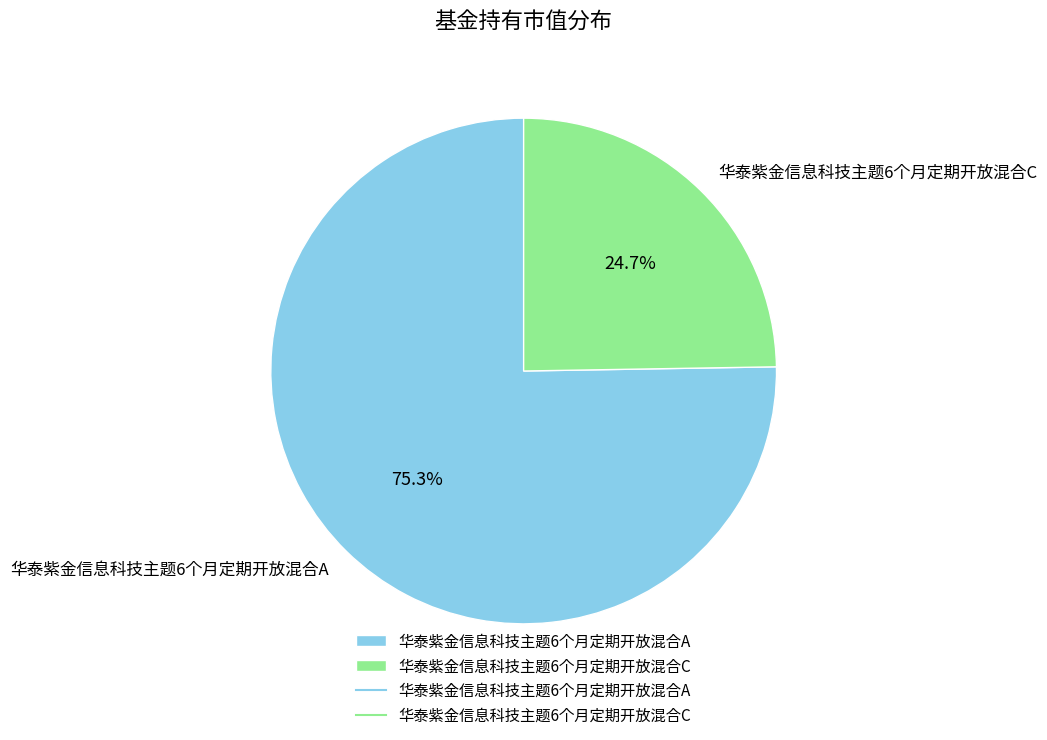

To the nearest percent, what portion does 华泰紫金信息科技主题6个月定期开放混合A represent?

75%